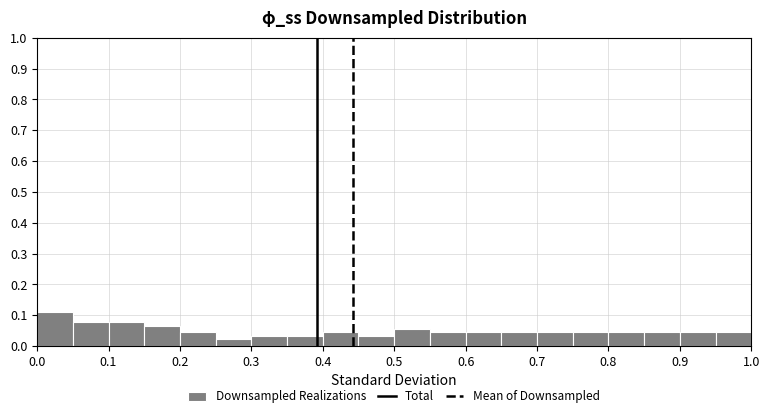

Reading left to right, transcribe this chart: for each bar, give the range it covers on the x-axis and its height. The values are not printed on the chart, so give them approximately, as read against the axis.

0.00 to 0.05: 0.11
0.05 to 0.10: 0.08
0.10 to 0.15: 0.08
0.15 to 0.20: 0.07
0.20 to 0.25: 0.04
0.25 to 0.30: 0.02
0.30 to 0.35: 0.03
0.35 to 0.40: 0.03
0.40 to 0.45: 0.04
0.45 to 0.50: 0.03
0.50 to 0.55: 0.06
0.55 to 0.60: 0.04
0.60 to 0.65: 0.04
0.65 to 0.70: 0.04
0.70 to 0.75: 0.04
0.75 to 0.80: 0.04
0.80 to 0.85: 0.04
0.85 to 0.90: 0.04
0.90 to 0.95: 0.04
0.95 to 1.00: 0.04